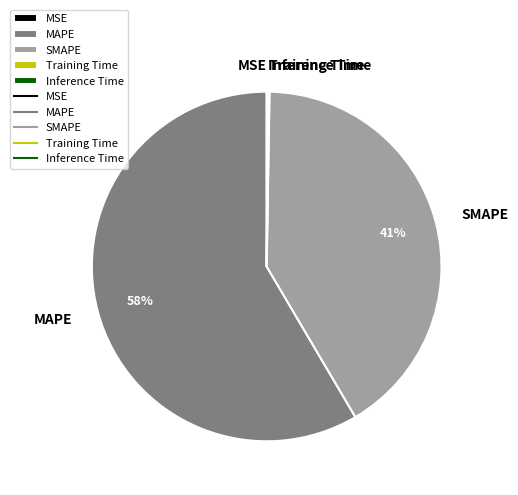

Does any single category account for the majority?

Yes